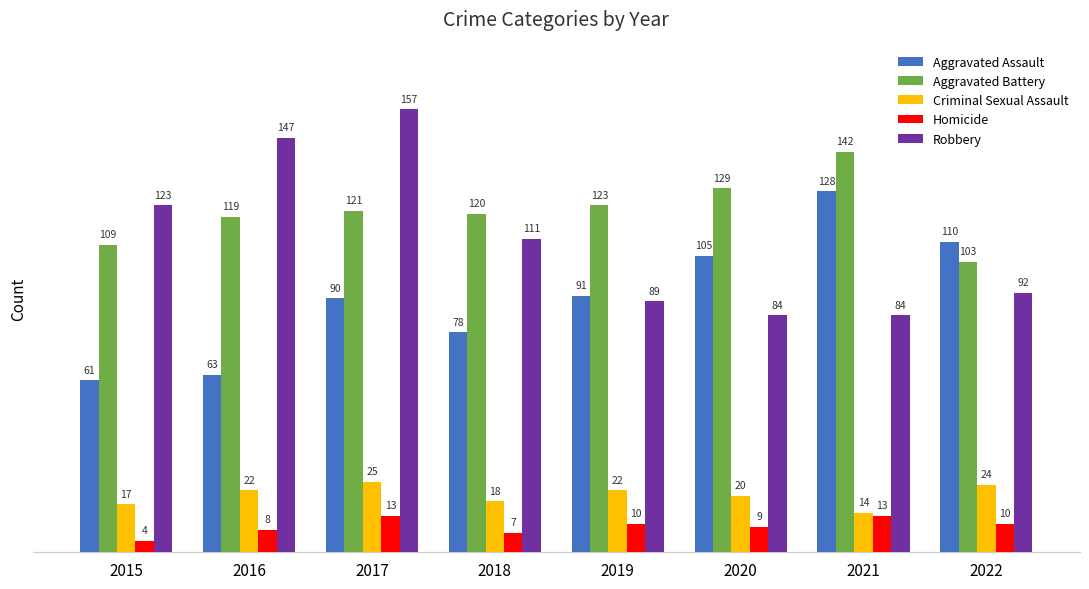

Are the bars grouped side by side (vs. stacked)?

Yes